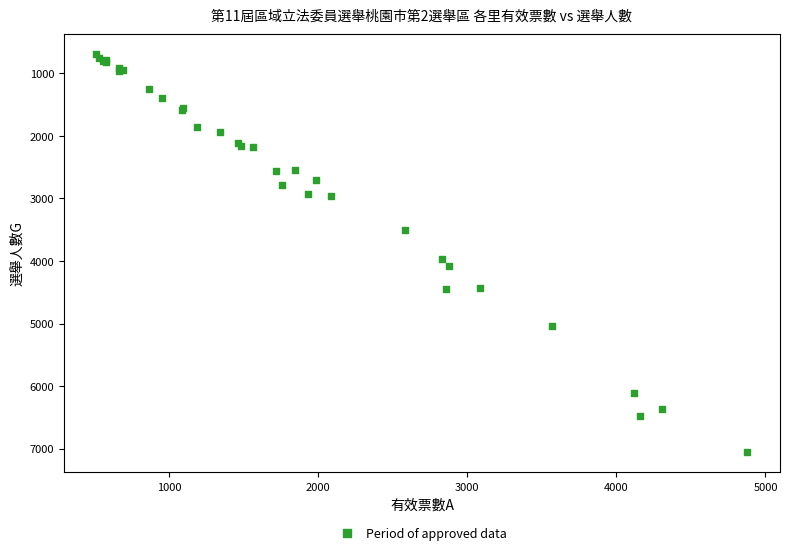

What Y value in the scatter plot is closest to 3876?

3965